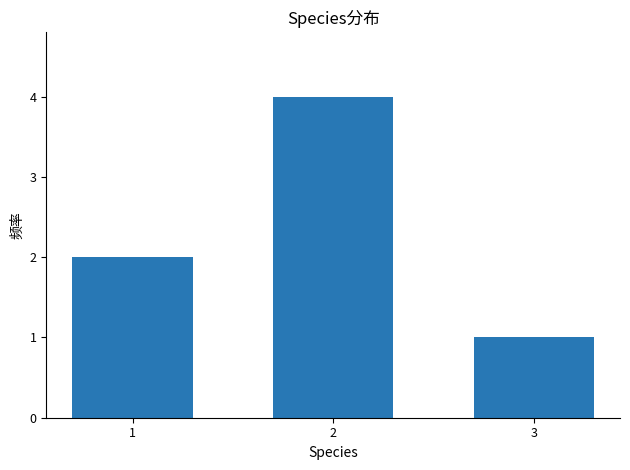

List the labels in order of value, largest first.

2, 1, 3